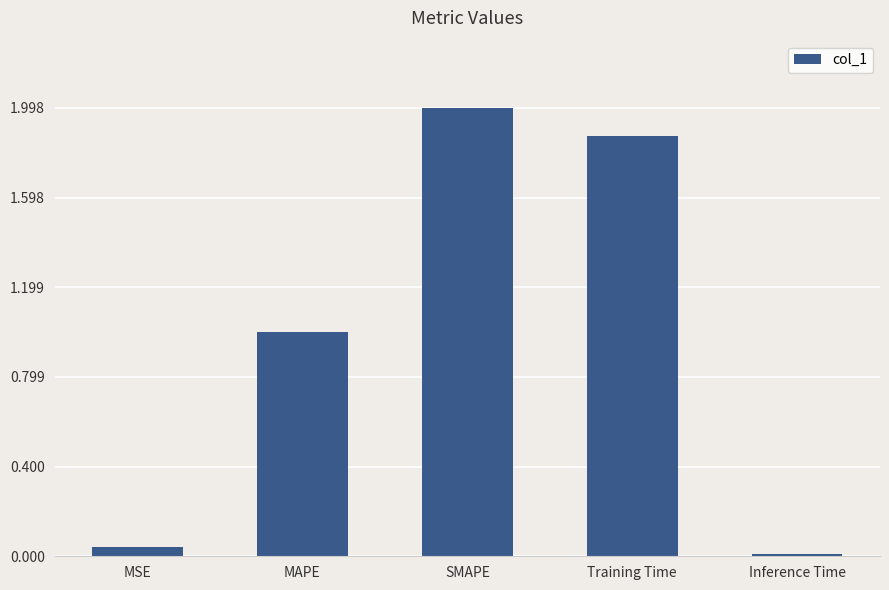

Which category has the lowest value across all series?

Inference Time